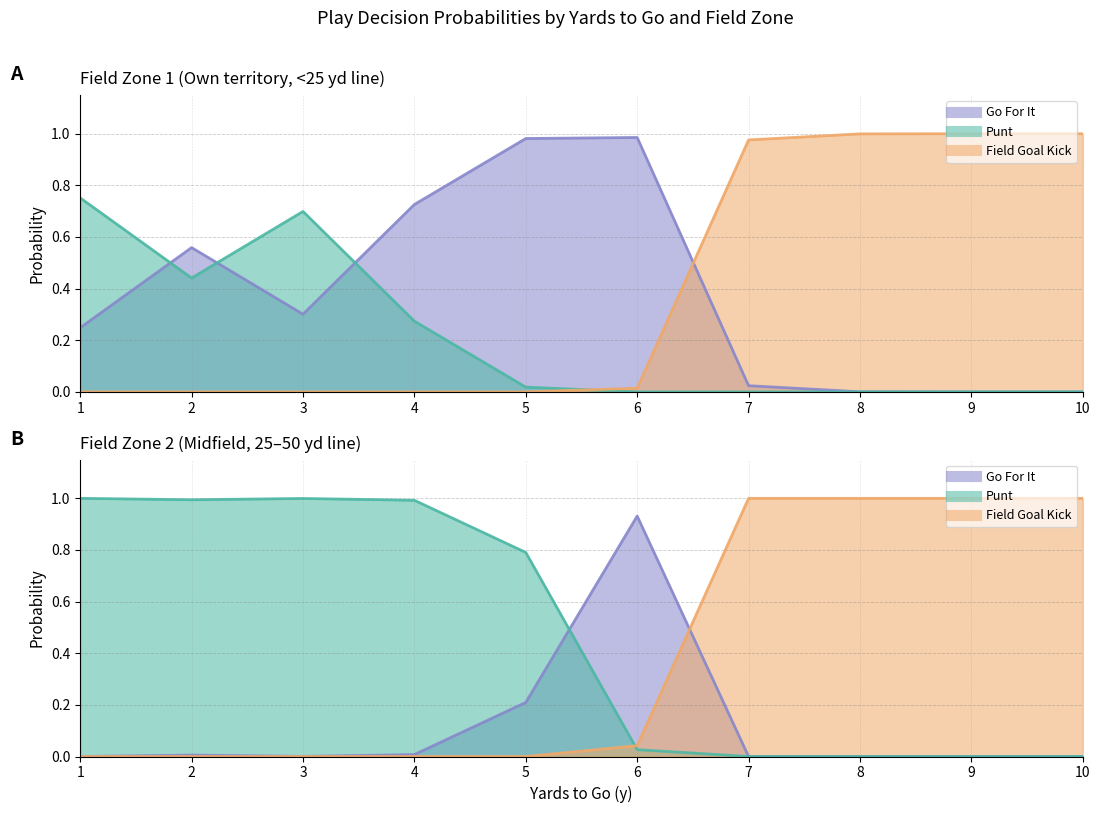

Does the chart have visible grid lines?

Yes